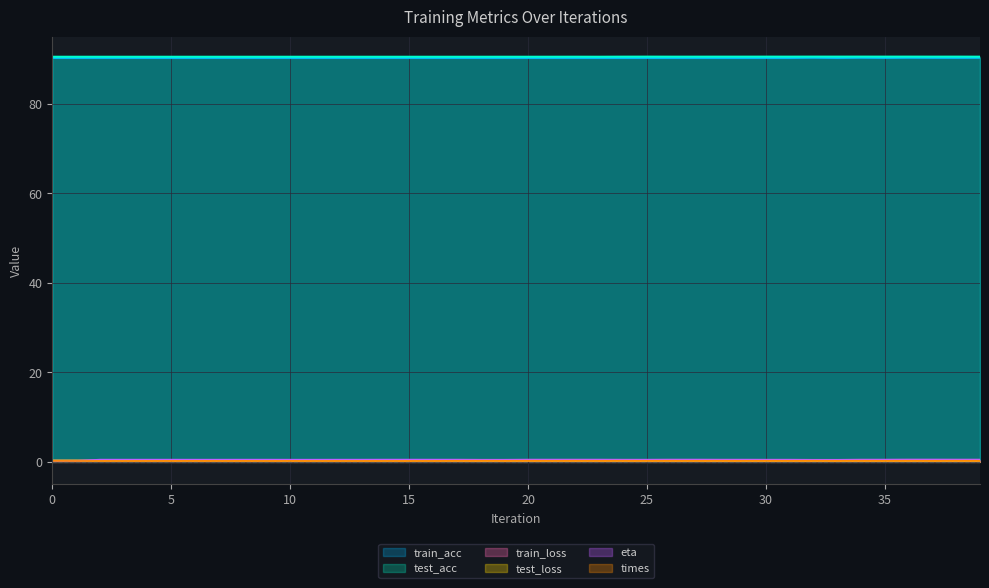

Which series has the largest total across all categories?

test_acc